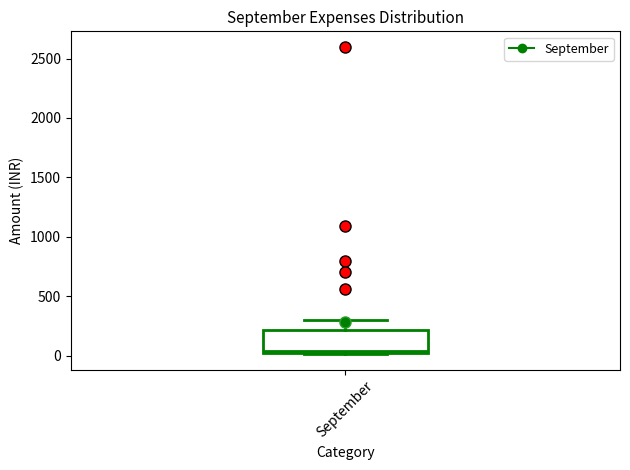

Read this box plot against the y-axis: the position of the median line, the range covered by the box, and the ends of both whiskers. The values are not printed on the chart, so give them approximately, as read against the axis.

median 50 (just above the box's lower edge), box 50 to 200, whiskers 0 to 300